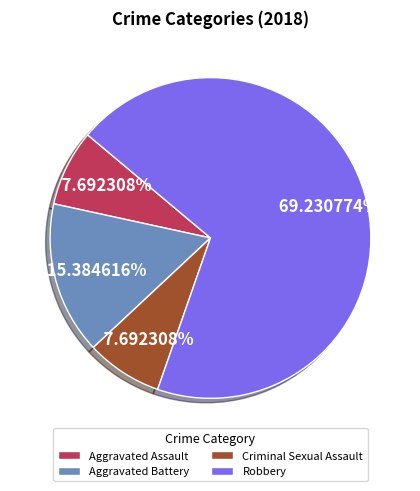

Is it true that Aggravated Assault is 18% of the pie?

False